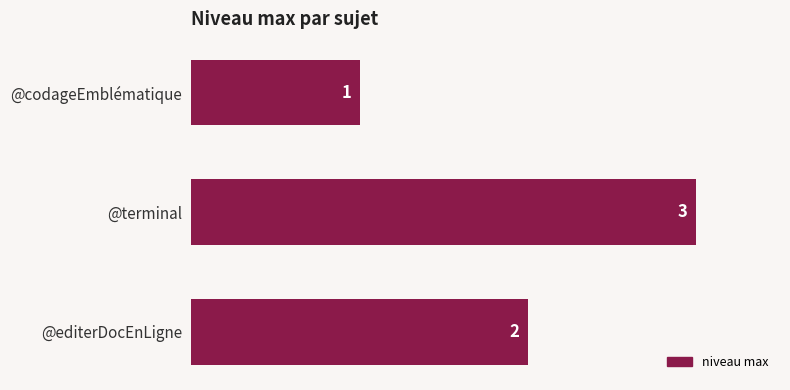

What is the ratio of the value at @editerDocEnLigne to the value at @terminal?

0.7